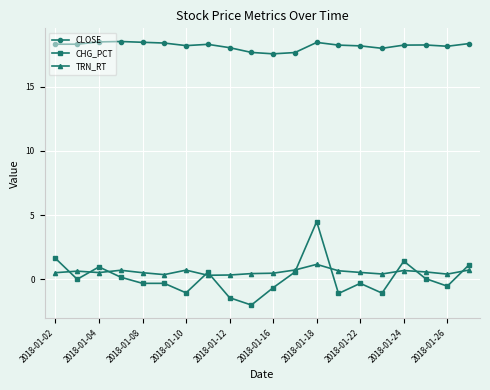

What is the value of the CLOSE point at the 2nd from the left?

18.3